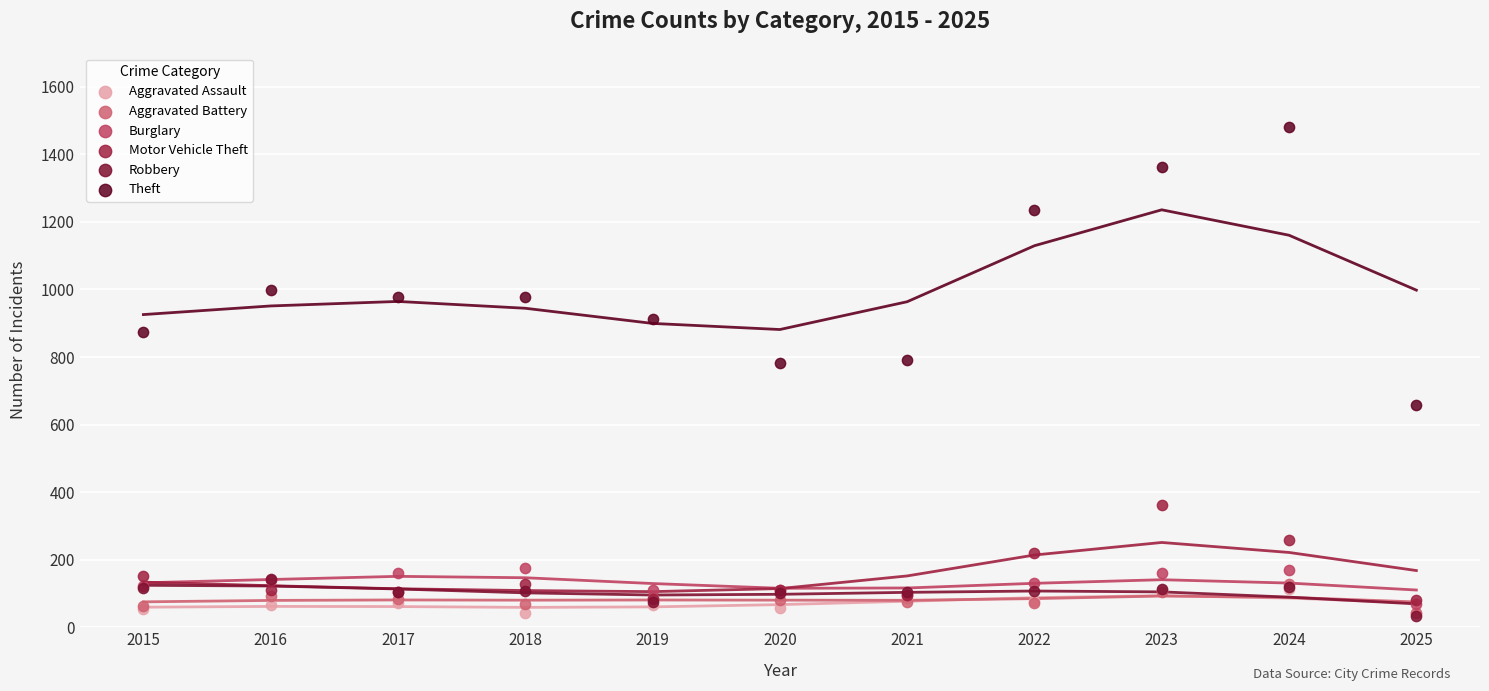

In the Theft series, what Y value is closest to 1070?

999